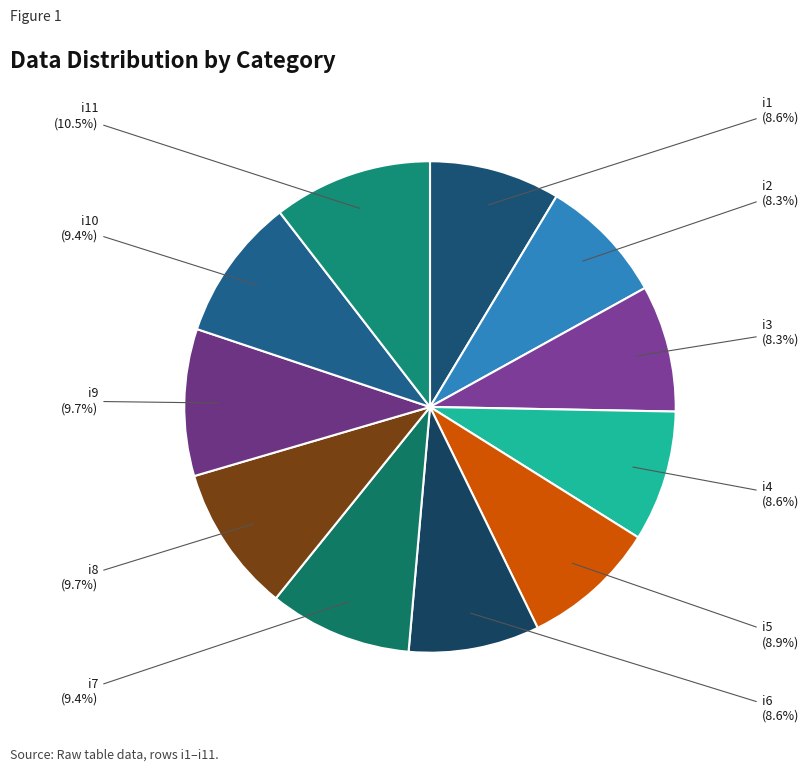

To the nearest percent, what is the difference between the largest and smallest slice percentages?

2%